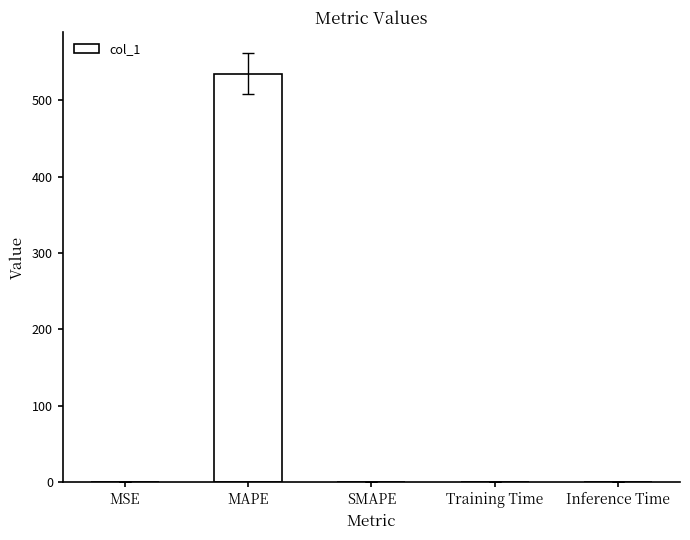

Which has a higher value, MSE or MAPE?

MAPE